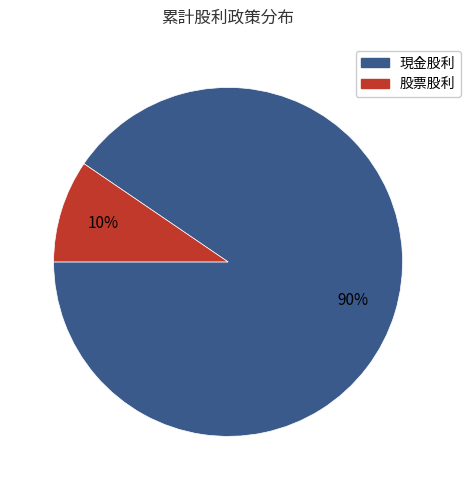

Is the sum of 股票股利 and 現金股利 greater than half?

Yes